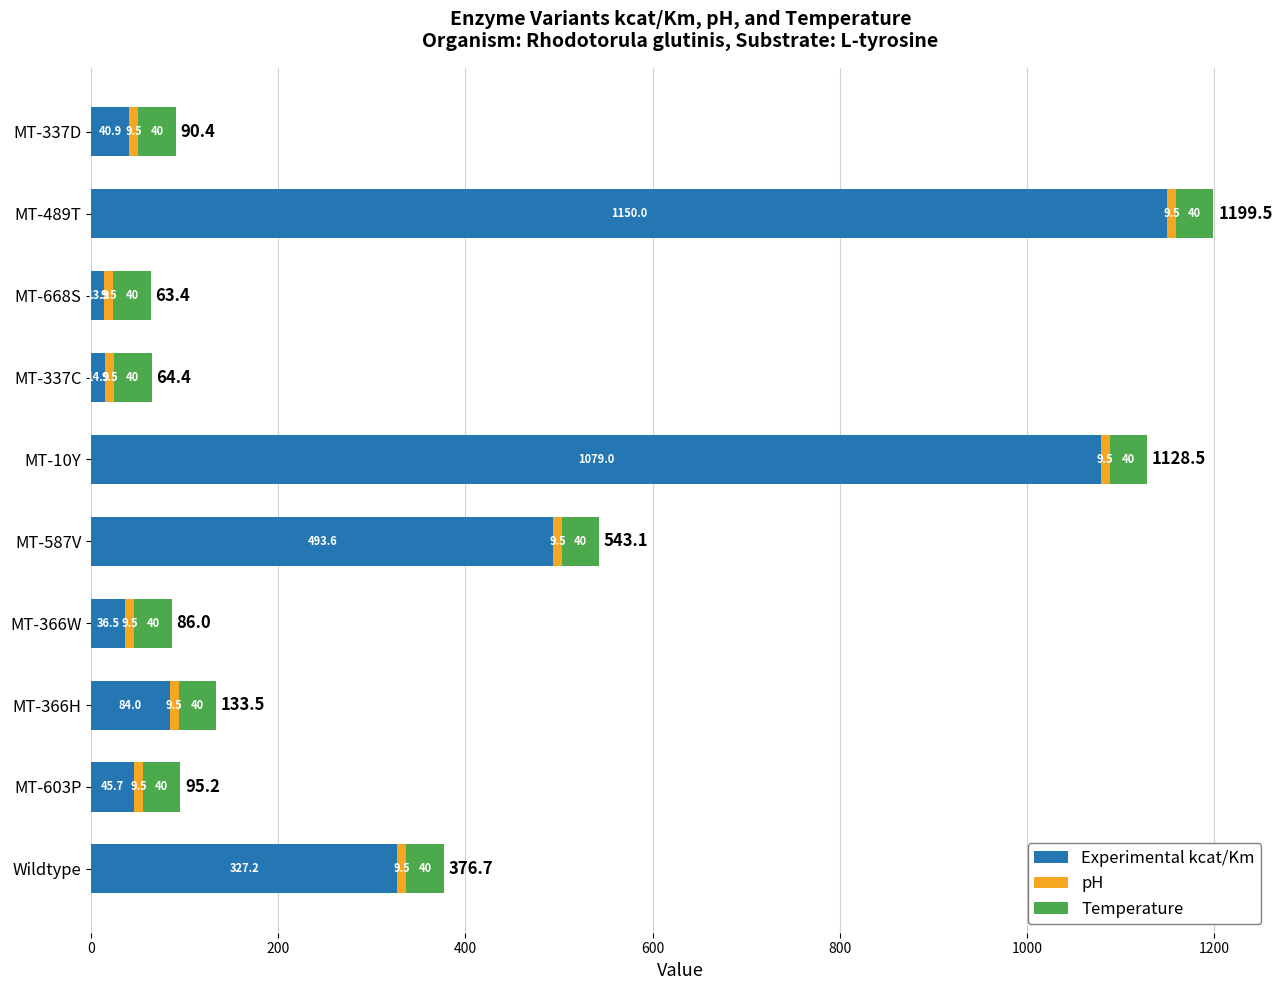

What is the difference between the second highest and second lowest values in the Experimental kcat/Km series?

1064.1